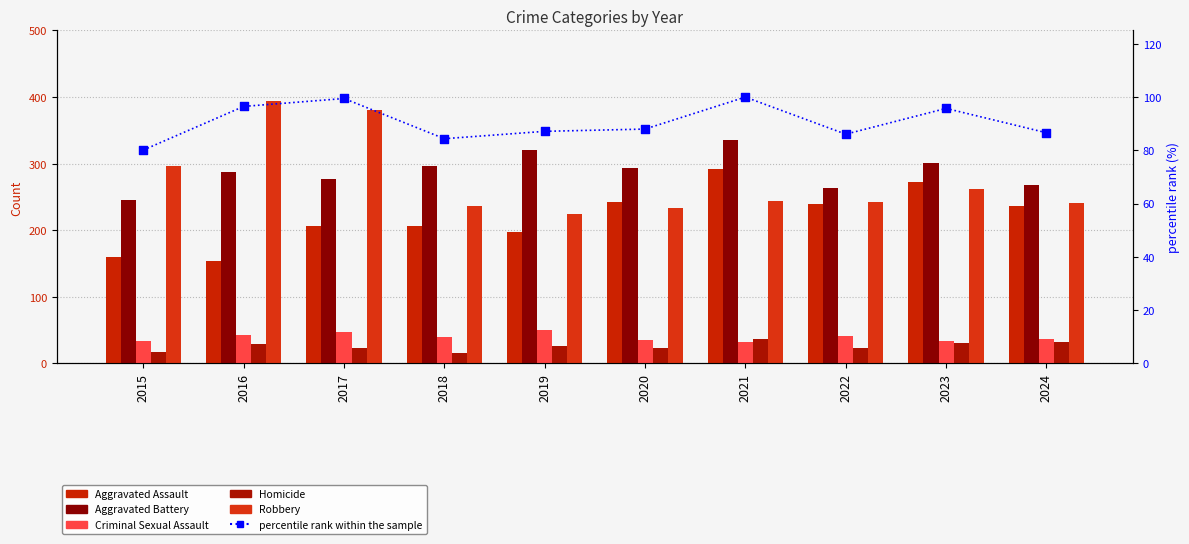

At how many categories does at least one series exceed 101?

10